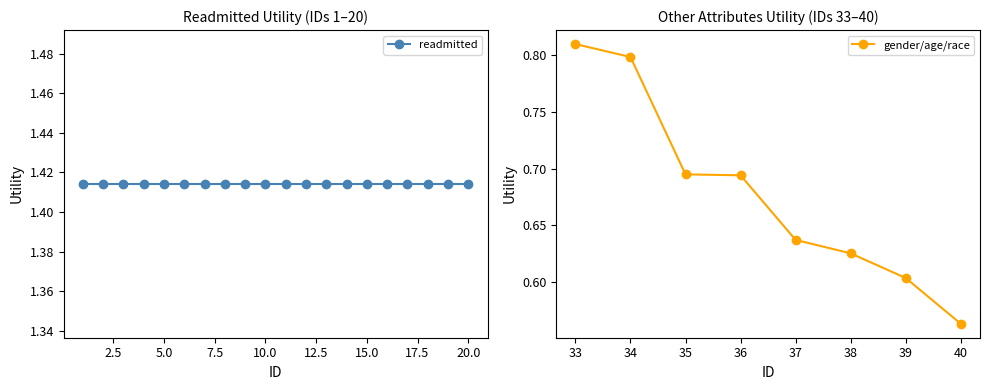

Is it true that readmitted equals 2.3 at 2?

False